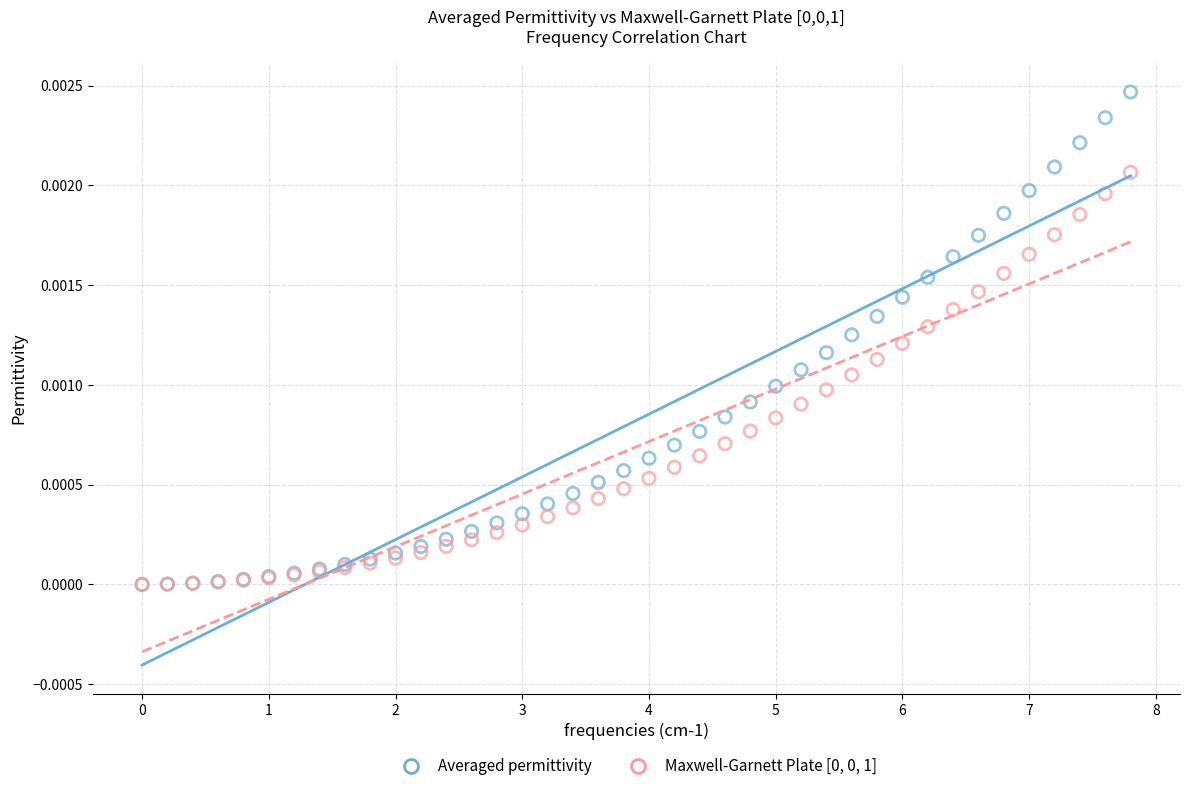

Which series contains the highest Y value?

Averaged permittivity